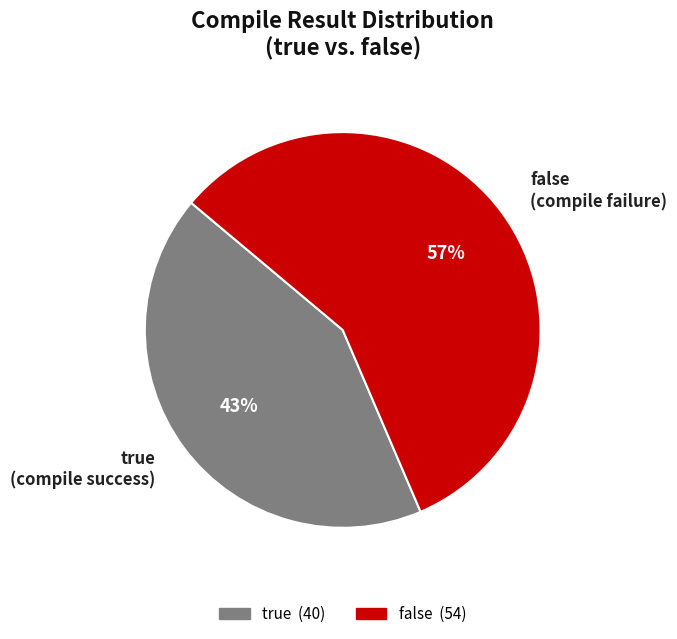

Count the number of slices in the pie.

2